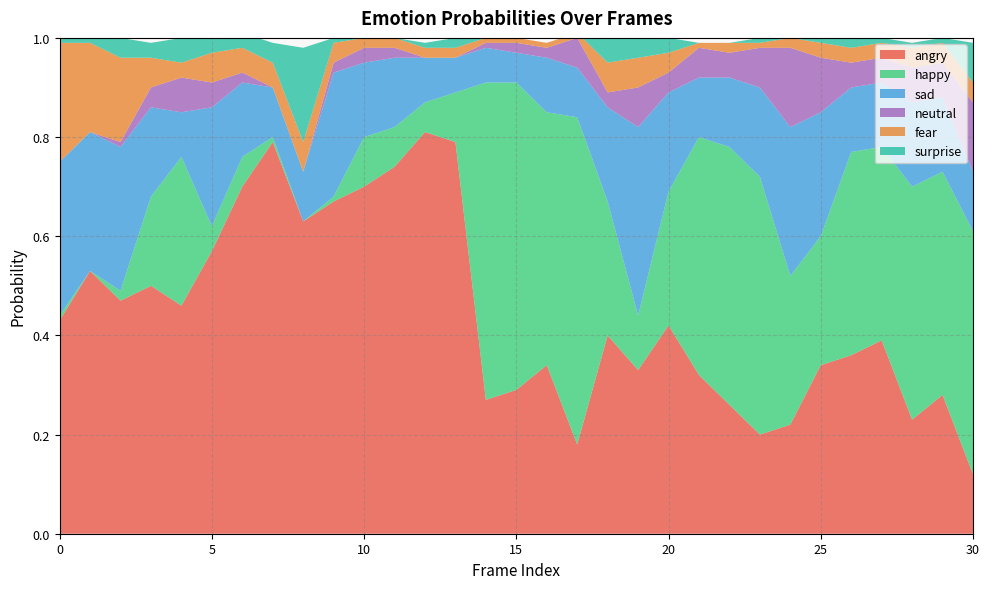

Reading left to right, what are all the values shown in this chart?

angry: 0=0.4	1=0.5	2=0.5	3=0.5	4=0.5	5=0.6	6=0.7	7=0.8	8=0.6	9=0.7	10=0.7	11=0.7	12=0.8	13=0.8	14=0.3	15=0.3	16=0.3	17=0.2	18=0.4	19=0.3	20=0.4	21=0.3	22=0.3	23=0.2	24=0.2	25=0.3	26=0.4	27=0.4	28=0.2	29=0.3	30=0.1
happy: 0=0.0	1=0.0	2=0.0	3=0.2	4=0.3	5=0.1	6=0.1	7=0.0	8=0.0	9=0.0	10=0.1	11=0.1	12=0.1	13=0.1	14=0.6	15=0.6	16=0.5	17=0.7	18=0.3	19=0.1	20=0.3	21=0.5	22=0.5	23=0.5	24=0.3	25=0.3	26=0.4	27=0.4	28=0.5	29=0.5	30=0.5
sad: 0=0.3	1=0.3	2=0.3	3=0.2	4=0.1	5=0.2	6=0.1	7=0.1	8=0.1	9=0.2	10=0.1	11=0.1	12=0.1	13=0.1	14=0.1	15=0.1	16=0.1	17=0.1	18=0.2	19=0.4	20=0.2	21=0.1	22=0.1	23=0.2	24=0.3	25=0.2	26=0.1	27=0.1	28=0.2	29=0.1	30=0.1
neutral: 0=0.0	1=0.0	2=0.0	3=0.0	4=0.1	5=0.1	6=0.0	7=0.0	8=0.0	9=0.0	10=0.0	11=0.0	12=0.0	13=0.0	14=0.0	15=0.0	16=0.0	17=0.1	18=0.0	19=0.1	20=0.0	21=0.1	22=0.1	23=0.1	24=0.2	25=0.1	26=0.1	27=0.1	28=0.1	29=0.1	30=0.1
fear: 0=0.2	1=0.2	2=0.2	3=0.1	4=0.0	5=0.1	6=0.1	7=0.1	8=0.1	9=0.0	10=0.0	11=0.0	12=0.0	13=0.0	14=0.0	15=0.0	16=0.0	17=0.0	18=0.1	19=0.1	20=0.0	21=0.0	22=0.0	23=0.0	24=0.0	25=0.0	26=0.0	27=0.0	28=0.0	29=0.0	30=0.0
surprise: 0=0.0	1=0.0	2=0.0	3=0.0	4=0.1	5=0.0	6=0.0	7=0.0	8=0.2	9=0.0	10=0.0	11=0.0	12=0.0	13=0.0	14=0.0	15=0.0	16=0.0	17=0.0	18=0.1	19=0.0	20=0.0	21=0.0	22=0.0	23=0.0	24=0.0	25=0.0	26=0.0	27=0.0	28=0.0	29=0.0	30=0.1